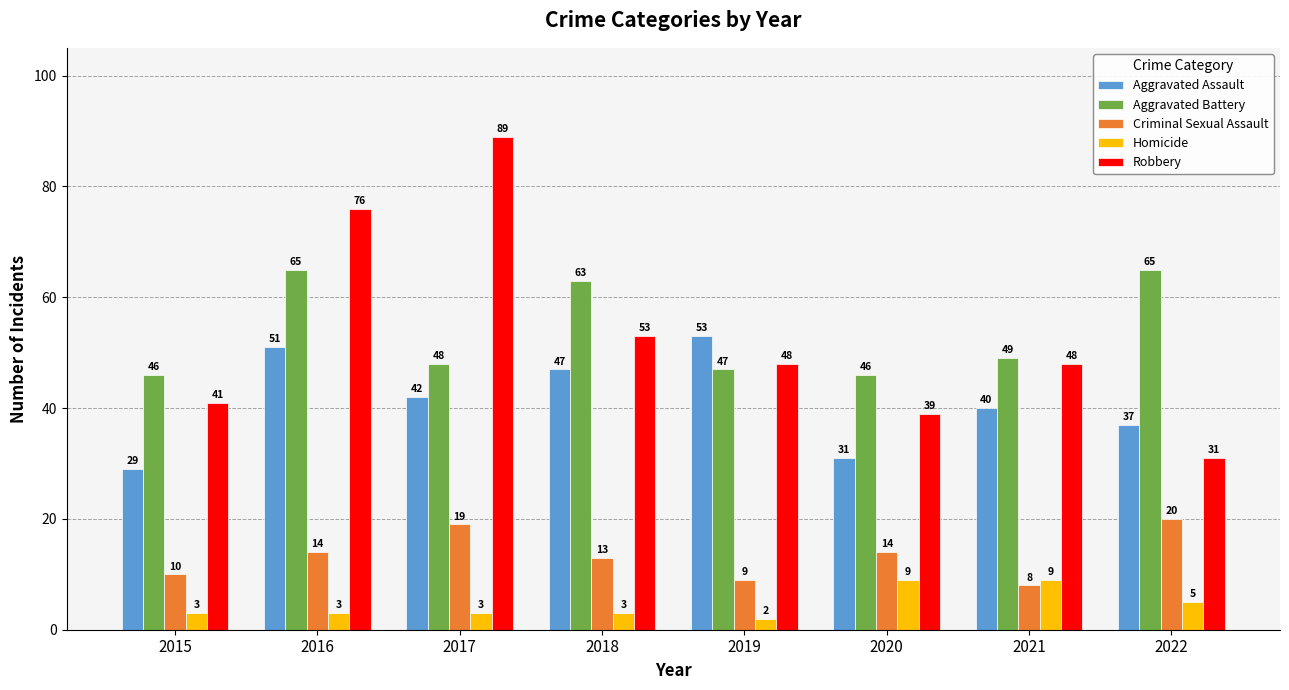

What is the maximum value shown in the chart?

89